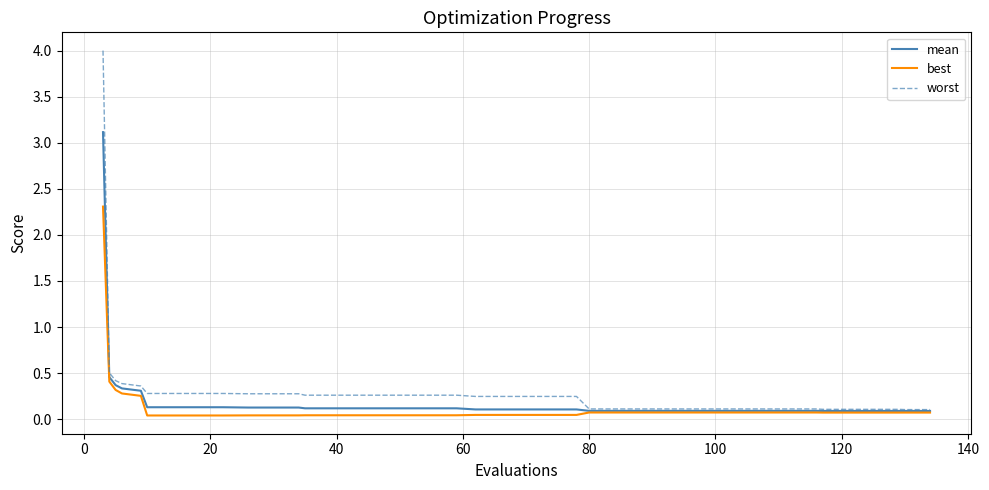

What is the sum of all best values?

5.5